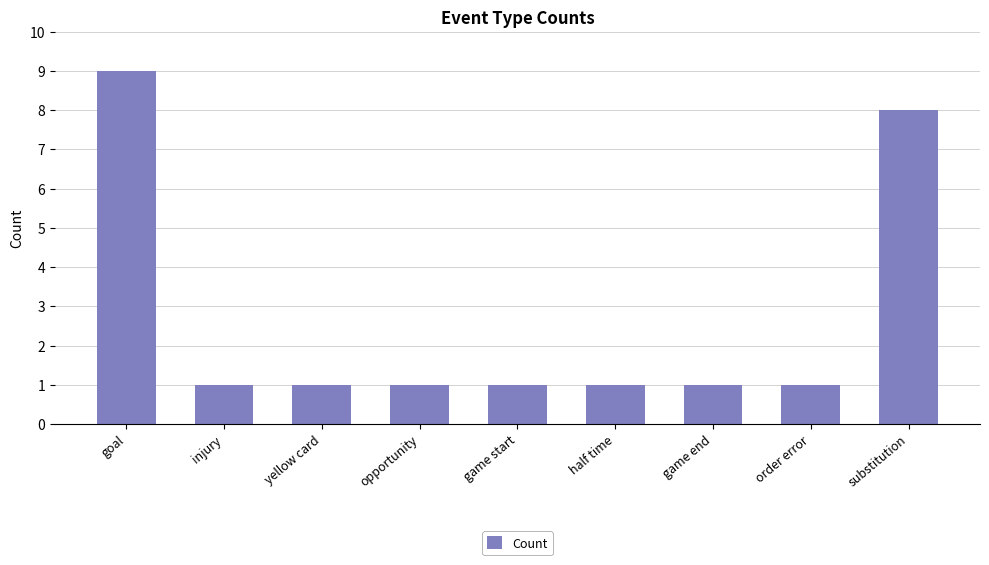

What is the maximum value shown in the chart?

9